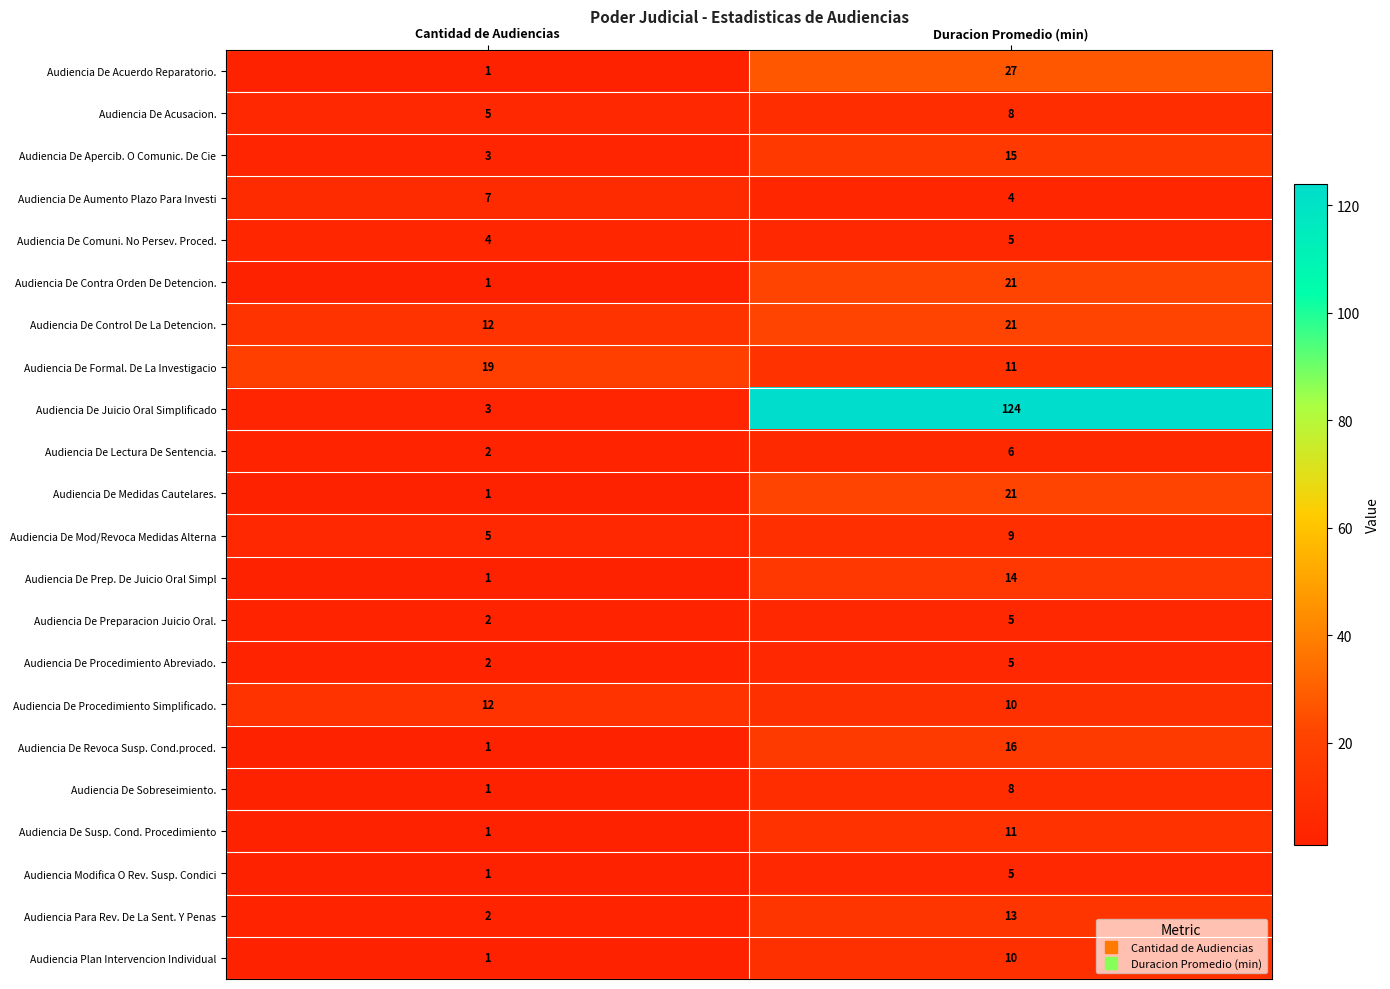

At which label is Audiencia De Apercib. O Comunic. De Cie closest to 9?

Cantidad de Audiencias